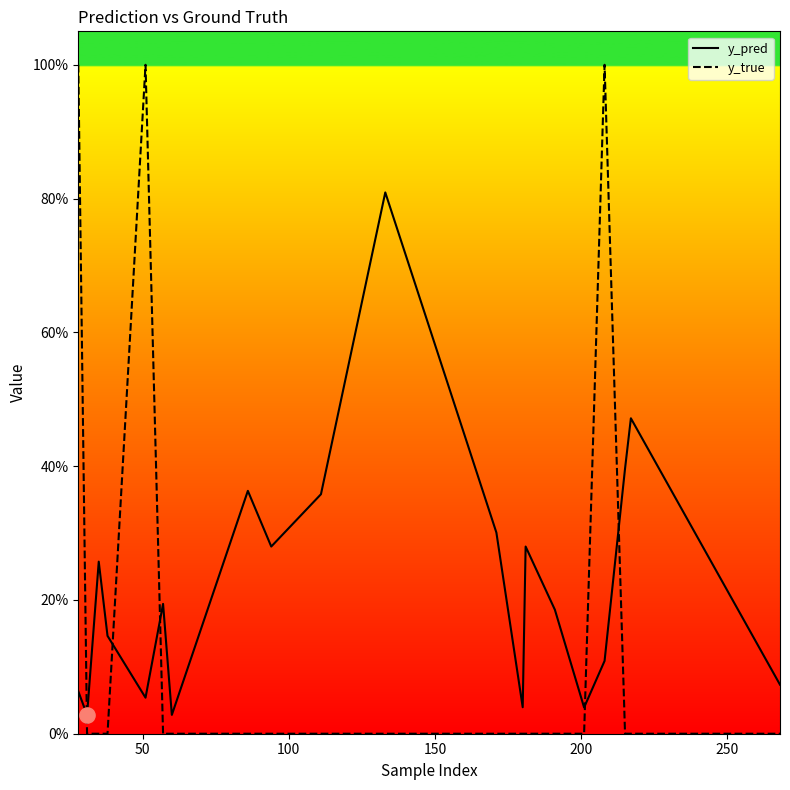

Which series contains the highest Y value?

y_true